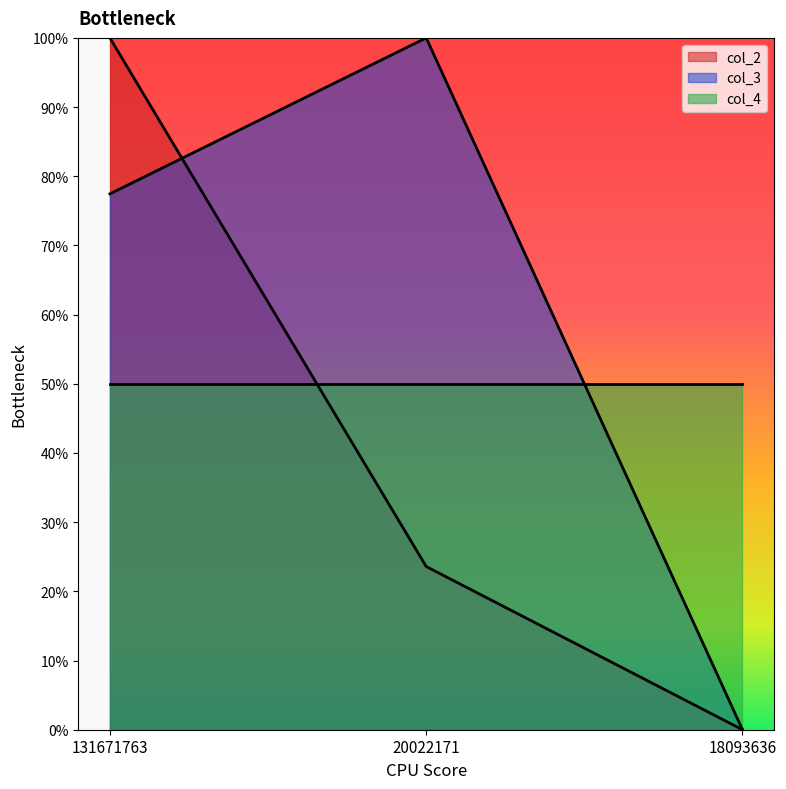

The col_3 series shows 45.7 at 18093636. True or false?

False